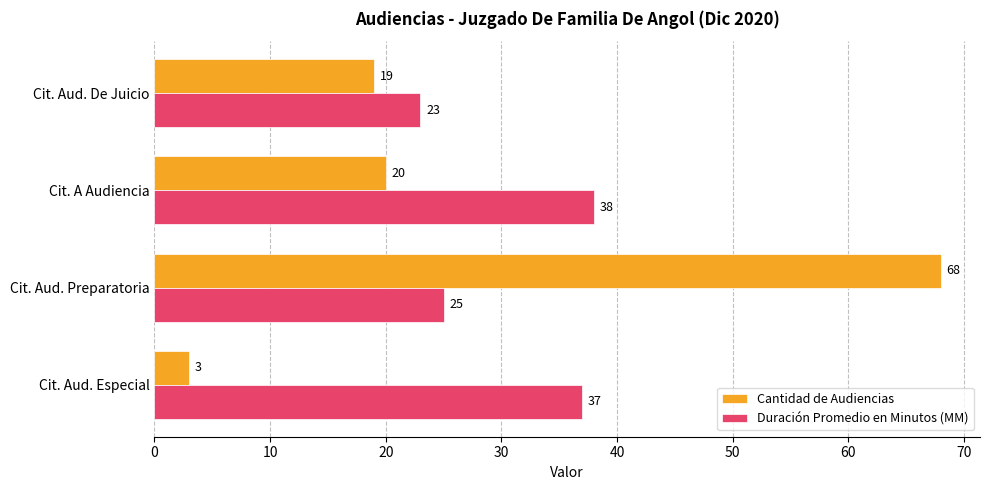

True or false: Cantidad de Audiencias has a value of 3 at Cit. Aud. Especial.

True